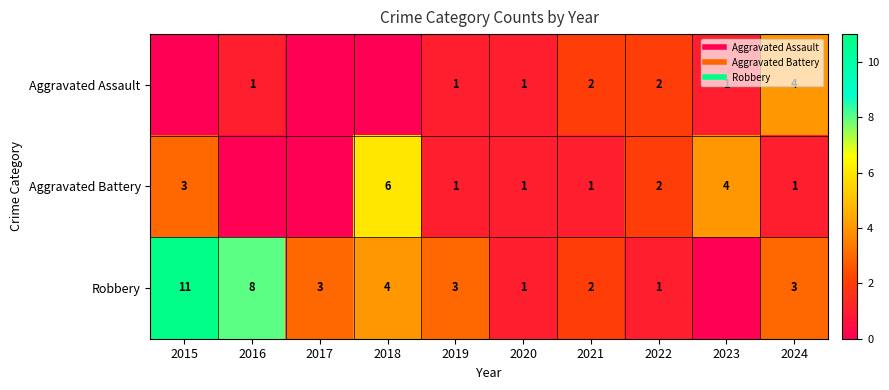

At which label does Aggravated Assault reach its peak?

2024